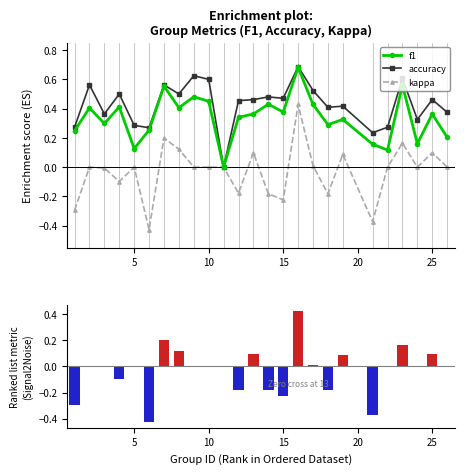

Rank the series by their maximum value, from lowest to highest.

kappa, f1, accuracy